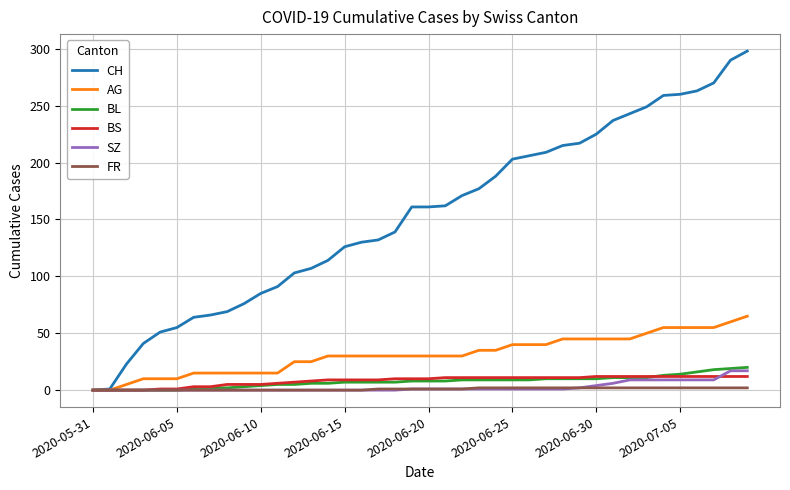

What is the average value of the BL series?

8